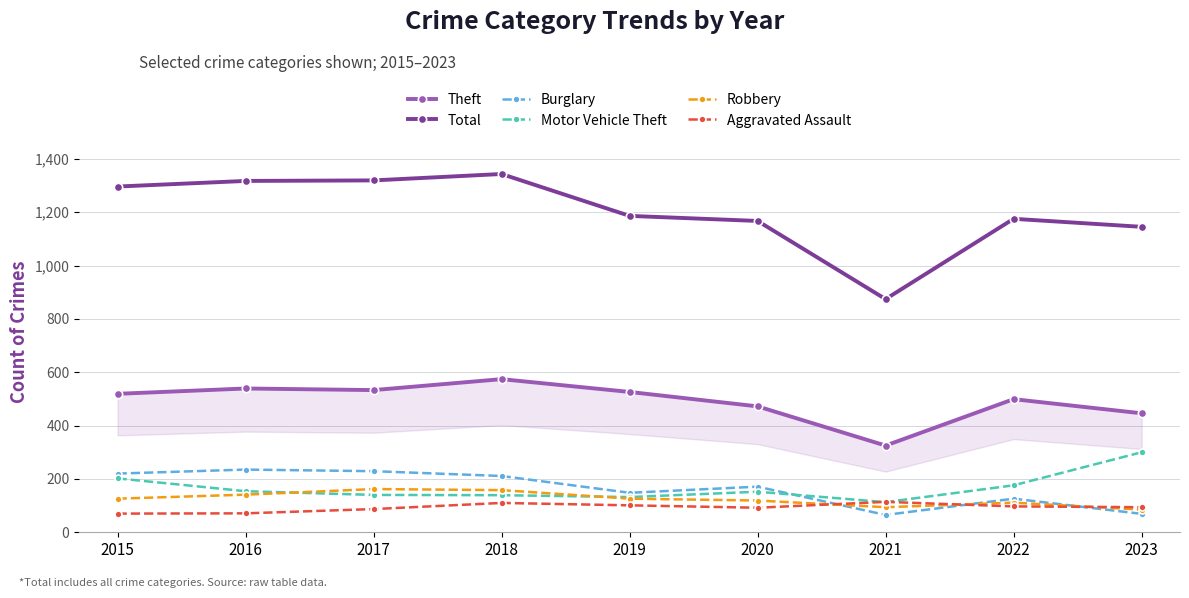

What is the difference between the highest and lowest values at 2020?

1075